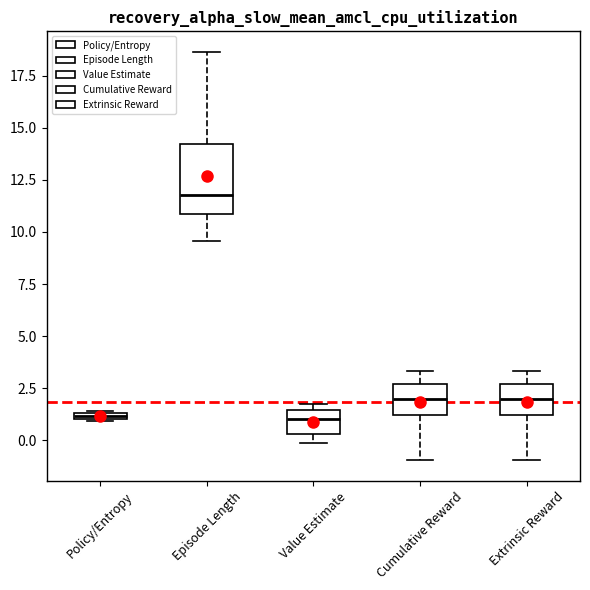

Comparing the boxes themselves (not the whiskers), which one is the tallest?

Episode Length